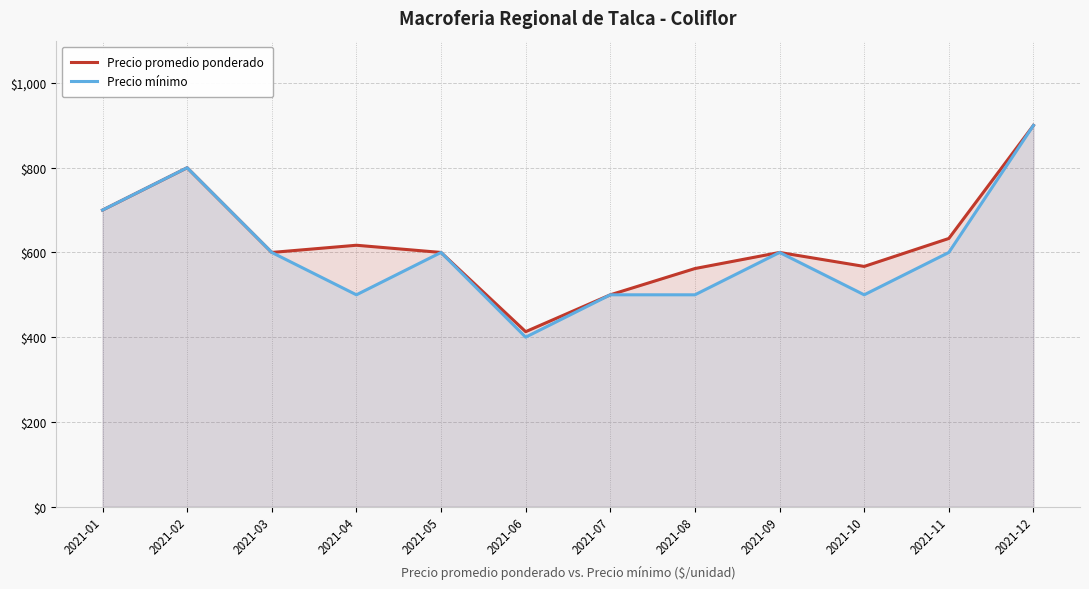

What is the value of the Precio mínimo point at the 5th from the left?

600